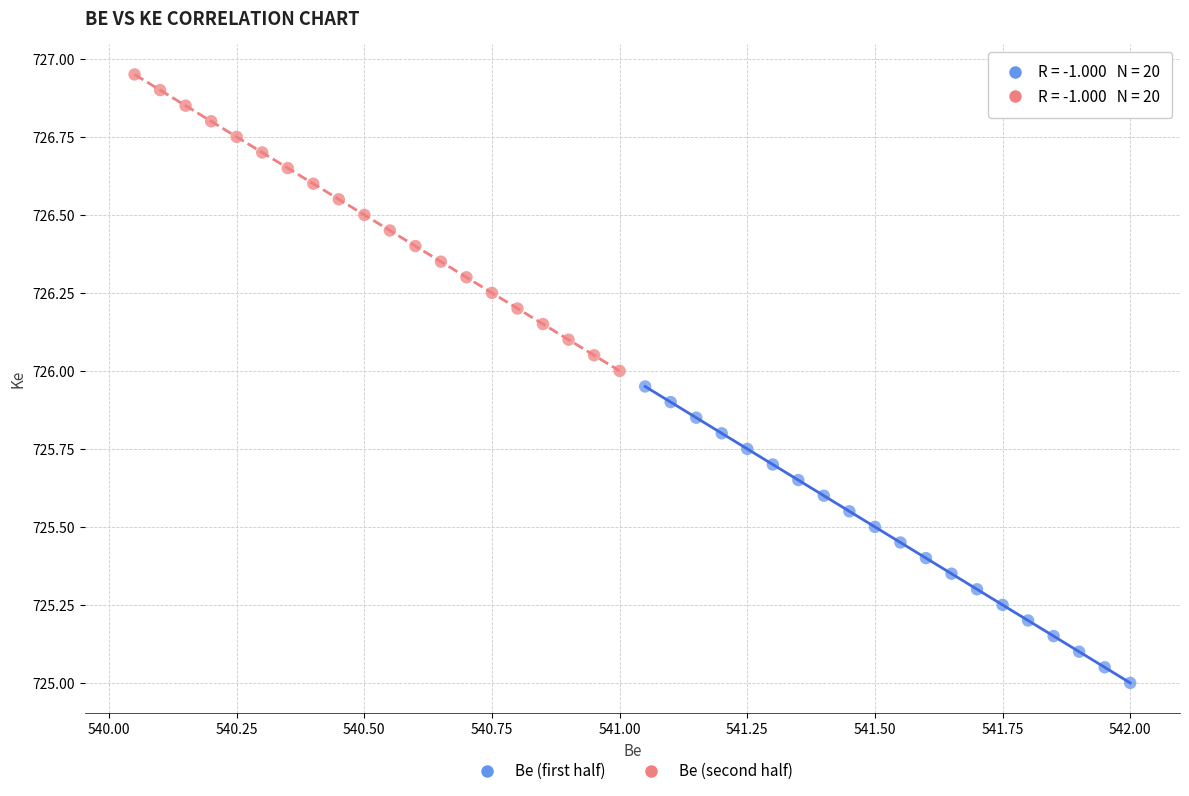

What are all the series names shown in the legend?

Be (first half), Be (second half)